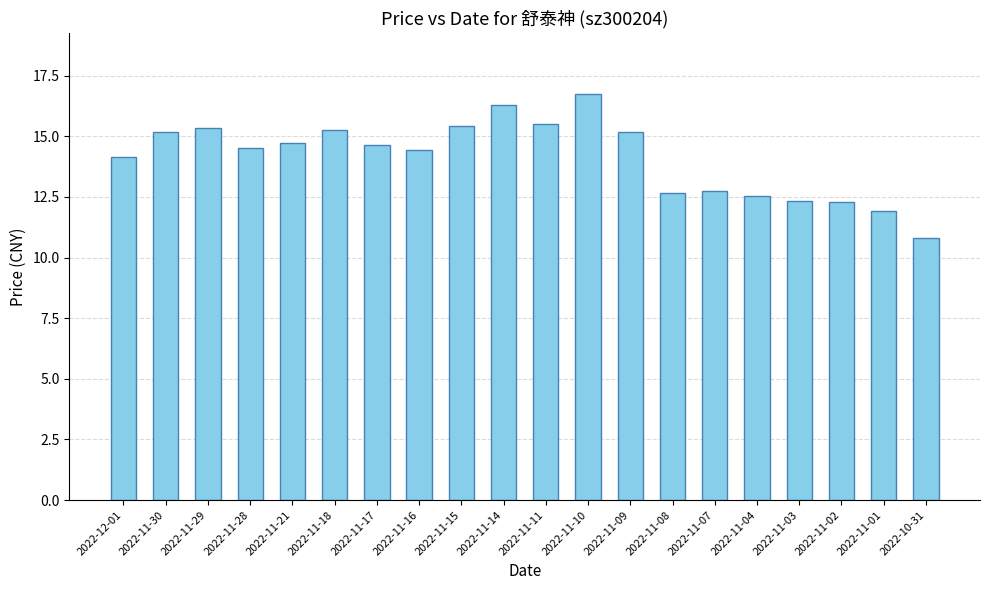

Between 2022-11-16 and 2022-11-29, which is larger?

2022-11-29